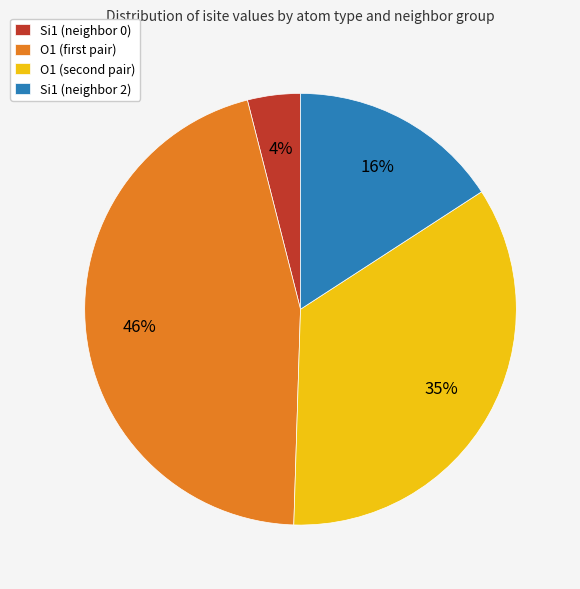

Count the number of slices in the pie.

4